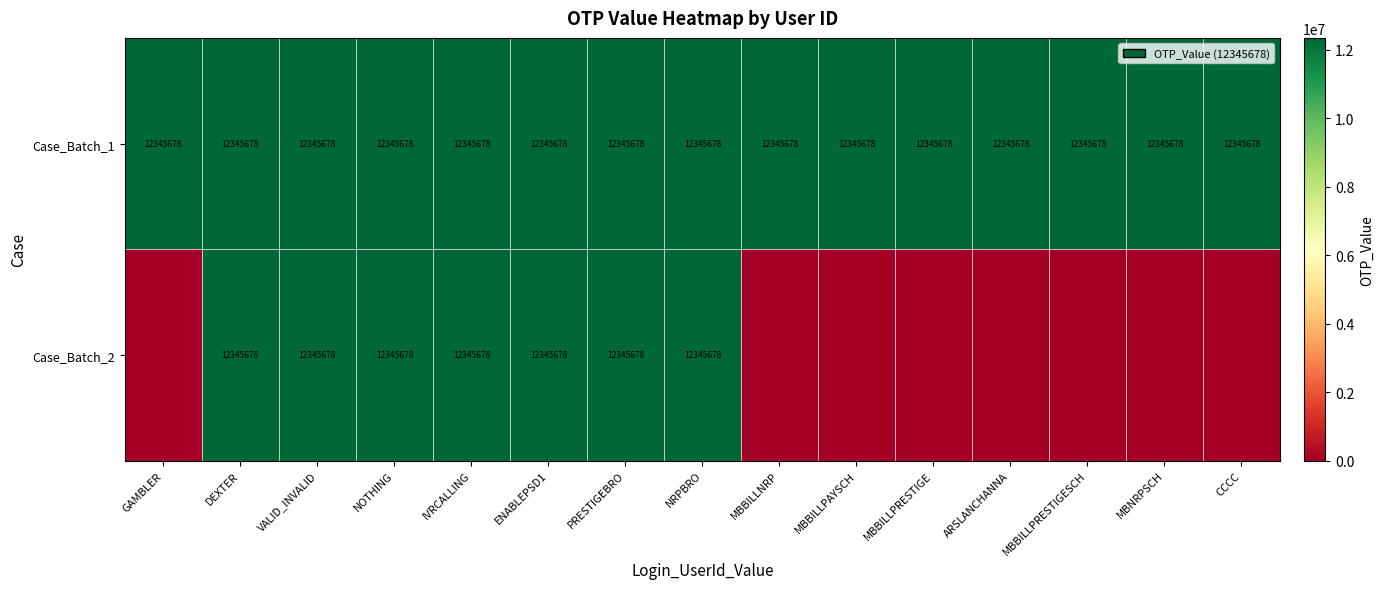

What is the average value of the Case_Batch_1 series?

12345678